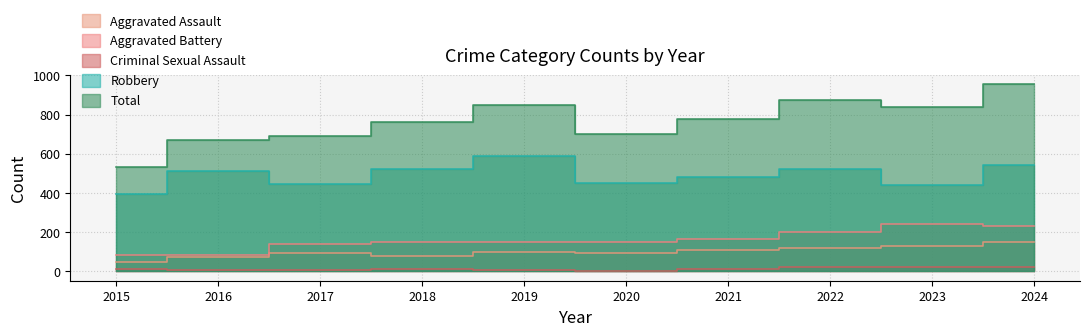

What is the value of the Total point at the 7th from the left?

775